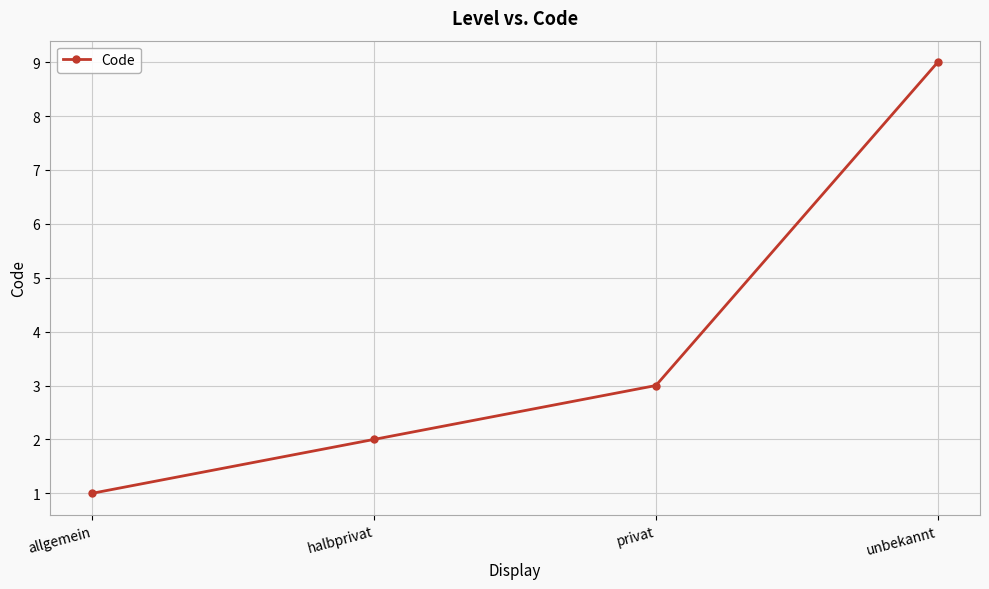

Which label corresponds to the largest value in the chart?

unbekannt